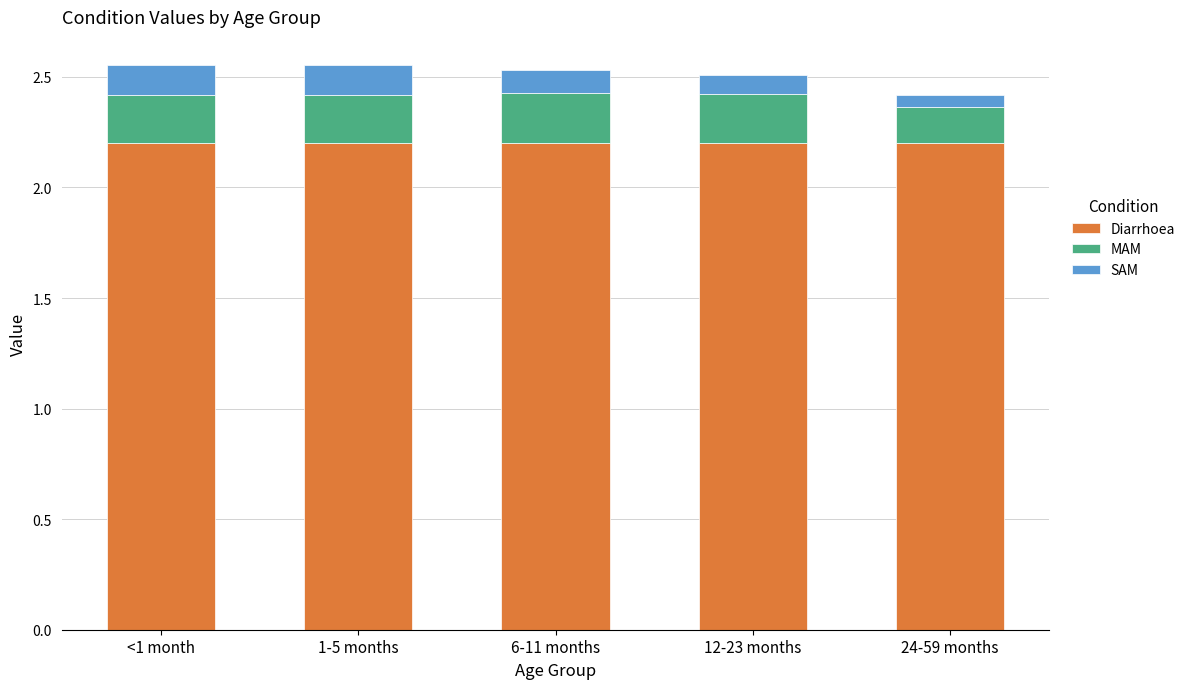

What are all the series names shown in the legend?

Diarrhoea, MAM, SAM